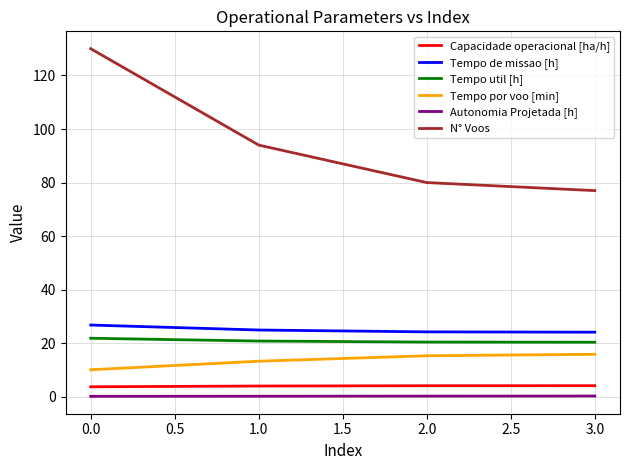

The value of Tempo por voo [min] at 0.0 is 10.1. True or false?

True